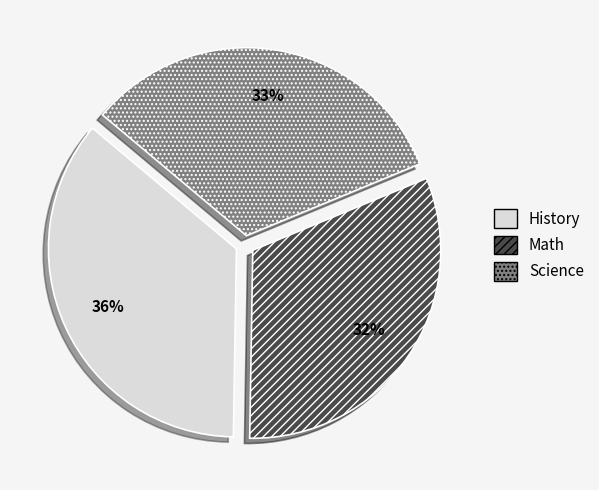

How many slices are in this pie chart?

3